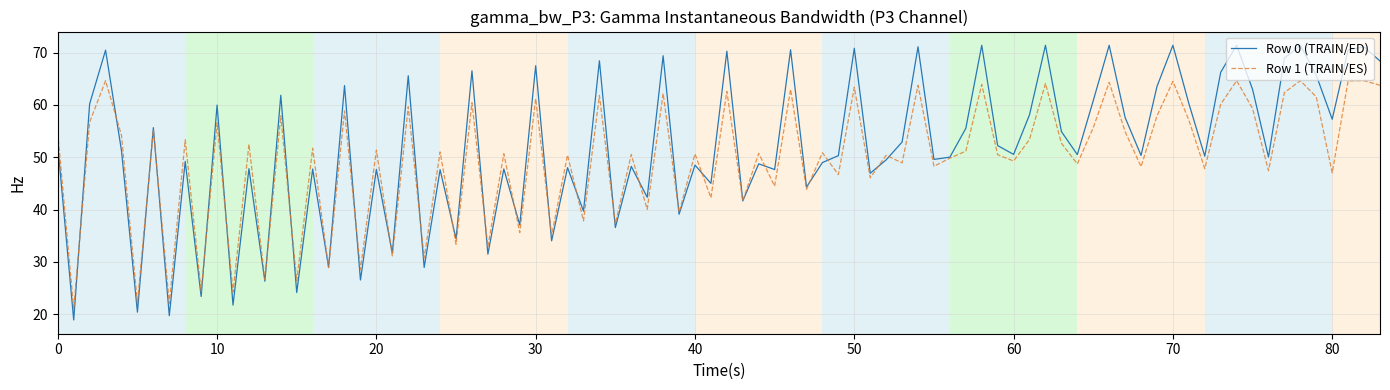

List the series in order of their peak value, lowest first.

Row 1 (TRAIN/ES), Row 0 (TRAIN/ED)